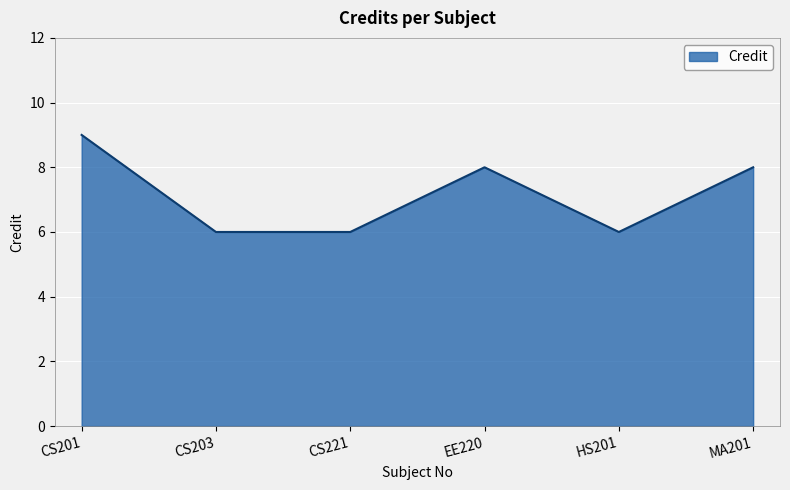

How many series are shown in this chart?

1